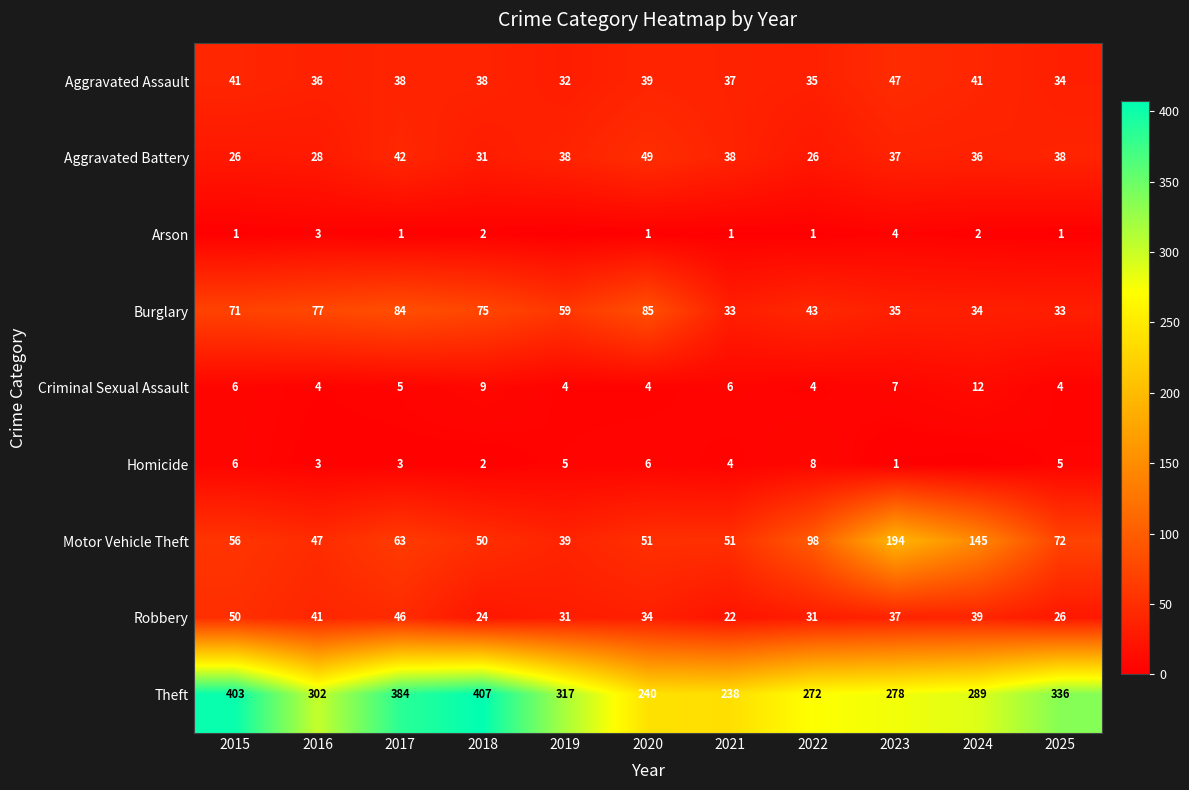

What is the approximate value of Criminal Sexual Assault at 2016?

4